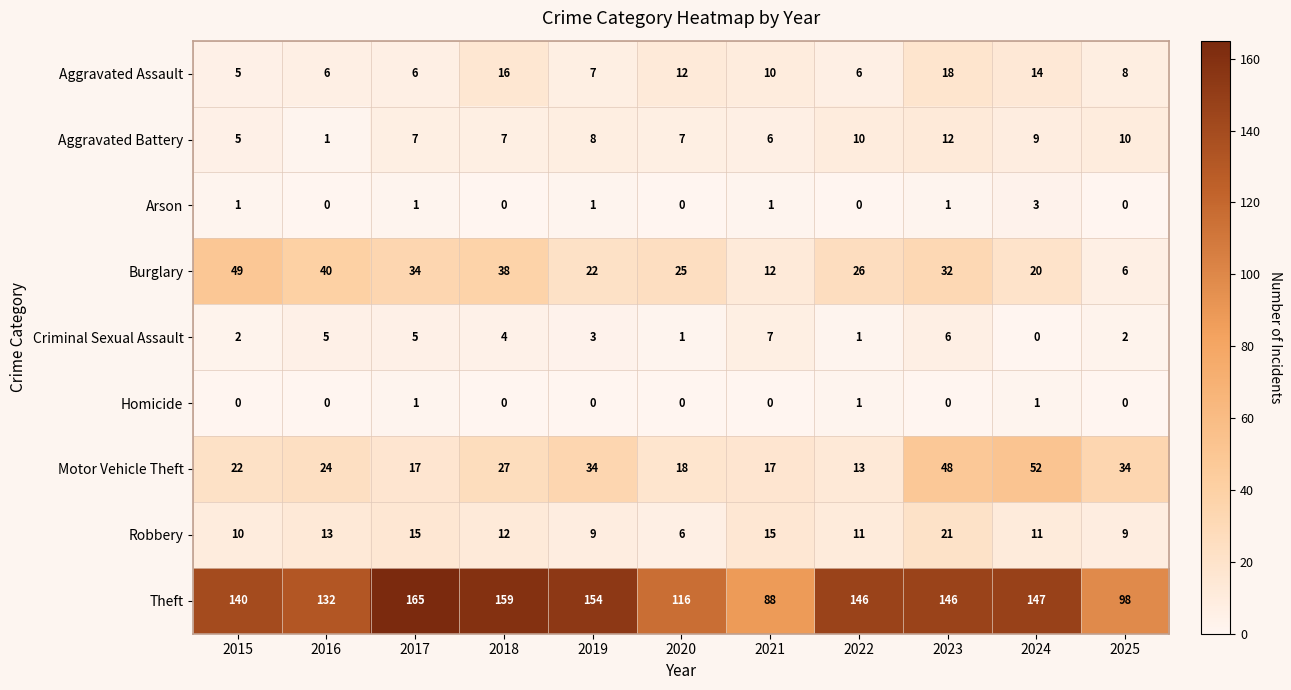

What is the difference between the maximum and minimum values in the Robbery series?

15